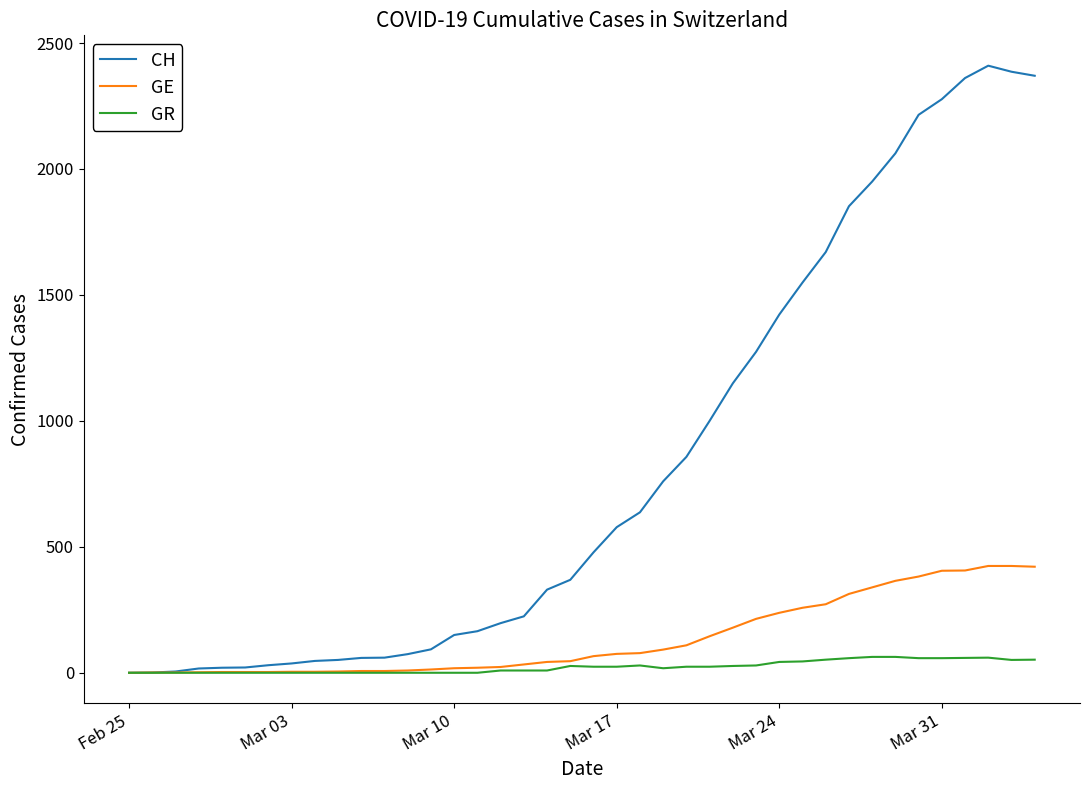

List the series in order of their peak value, highest first.

CH, GE, GR